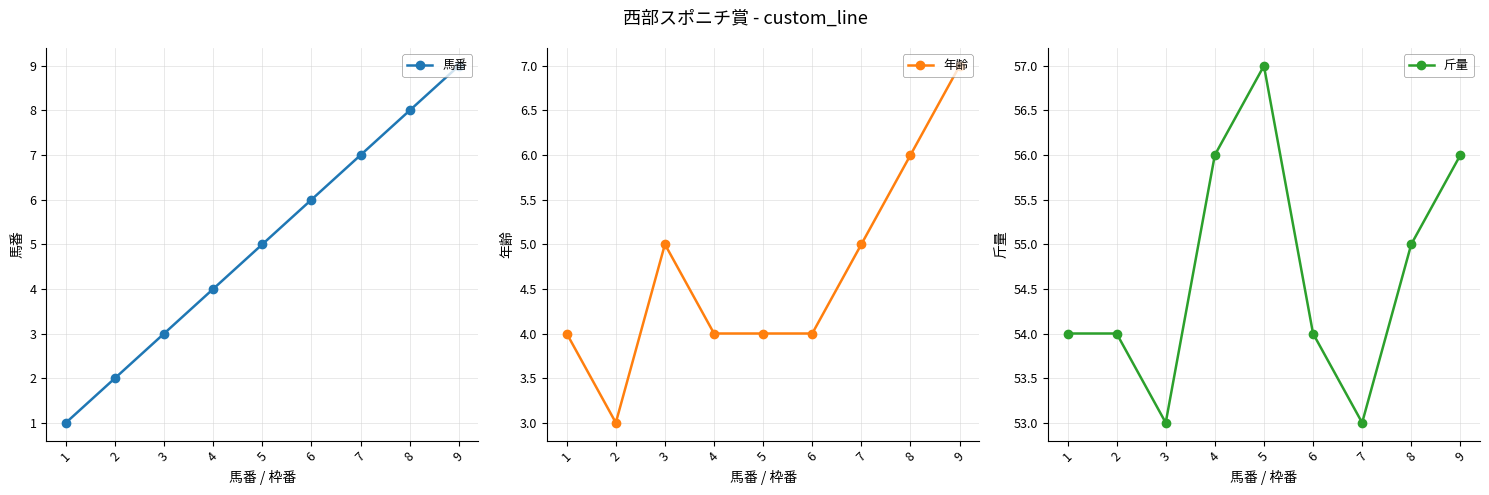

What is the sum of the 年齢 values at 5 and 1?

8